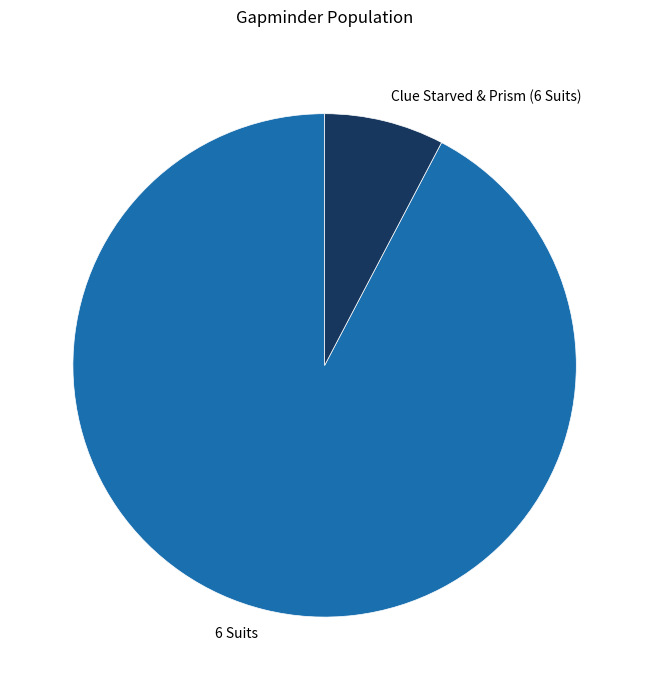

Between 6 Suits and Clue Starved & Prism (6 Suits), which is larger?

6 Suits